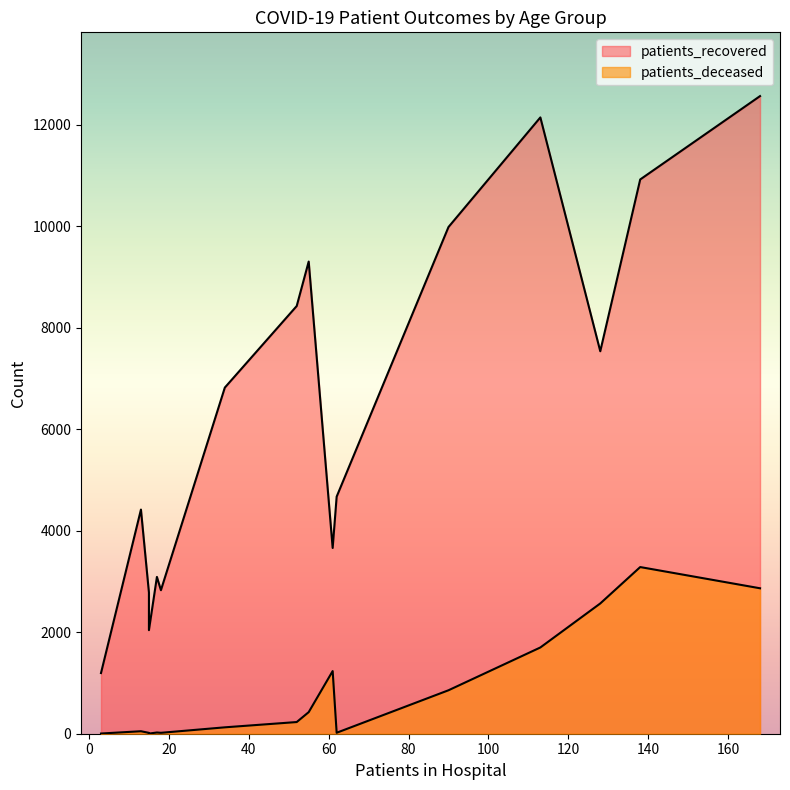

True or false: patients_deceased and patients_recovered intersect in this chart.

False